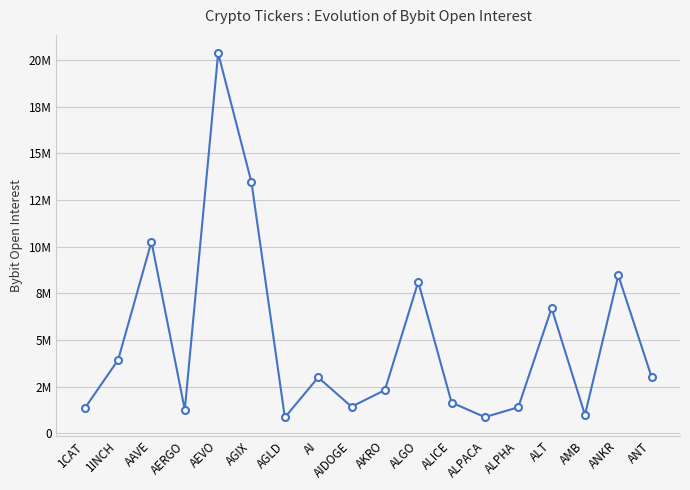

How many interior local valleys (lower than both neighbors) does the data have?

5